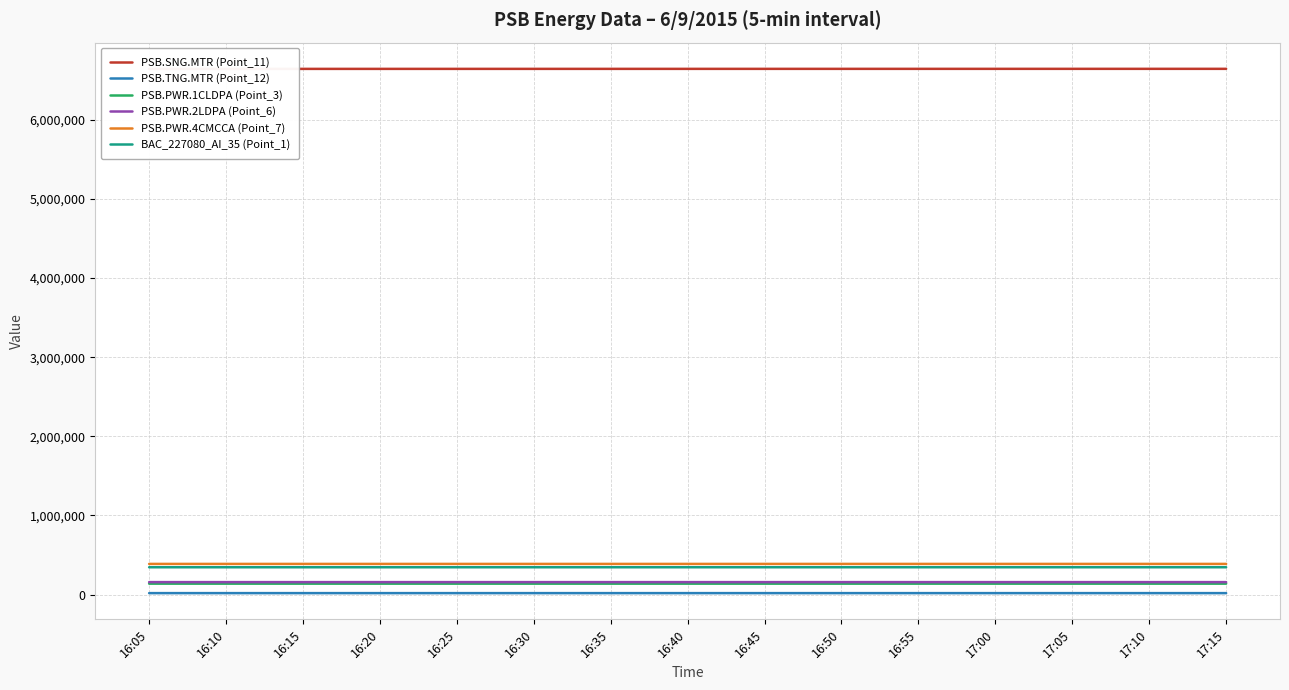

What is the difference between the second highest and second lowest values in the BAC_227080_AI_35 (Point_1) series?

144